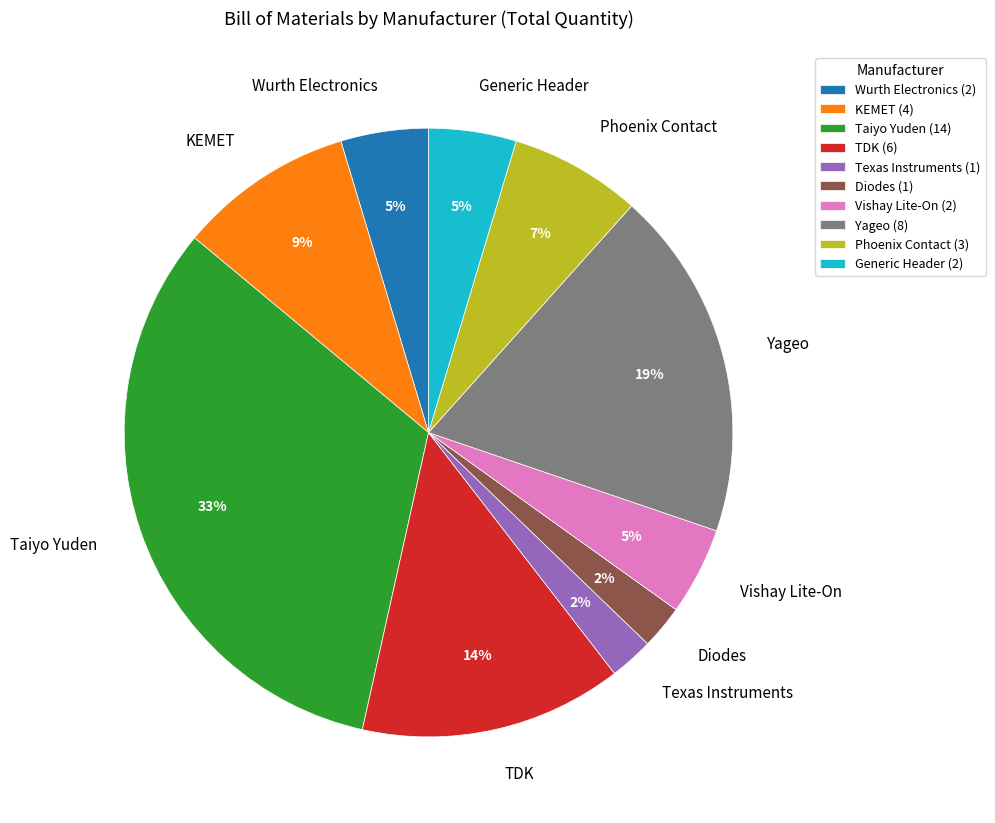

Count the number of slices in the pie.

10